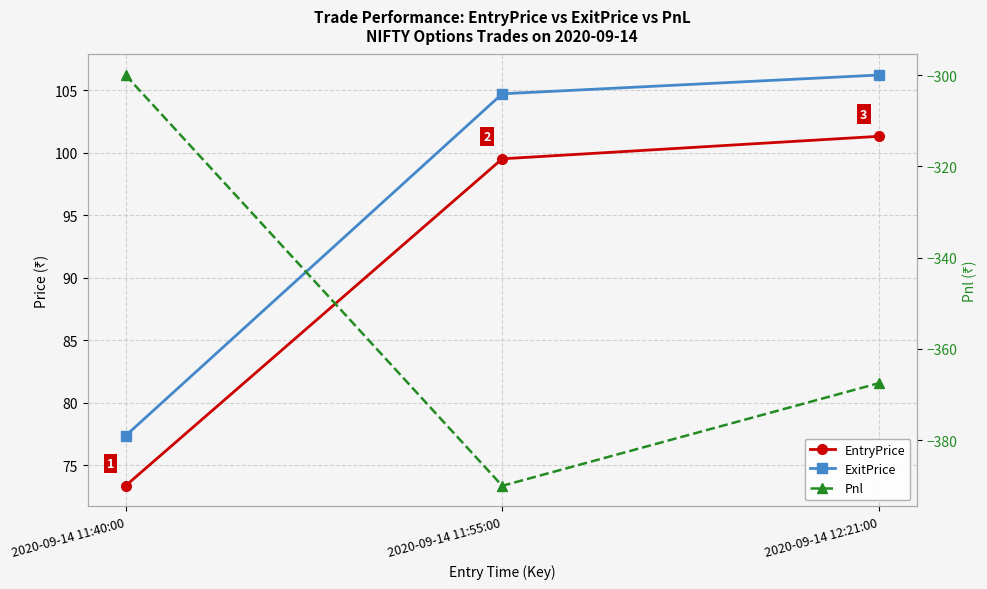

The value of EntryPrice at 2020-09-14 11:40:00 is 73.3. True or false?

True